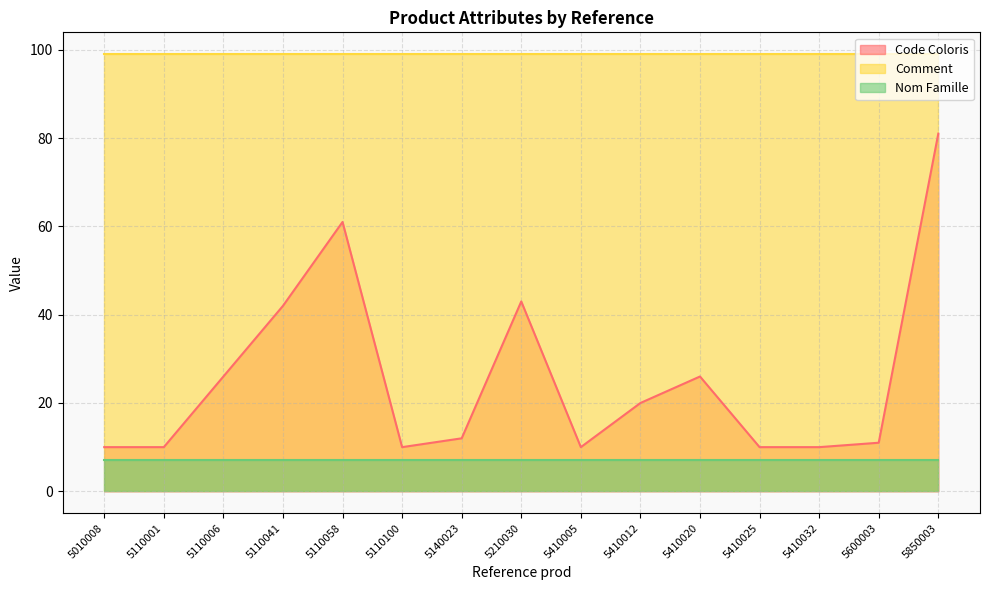

True or false: Comment and Nom Famille intersect in this chart.

False